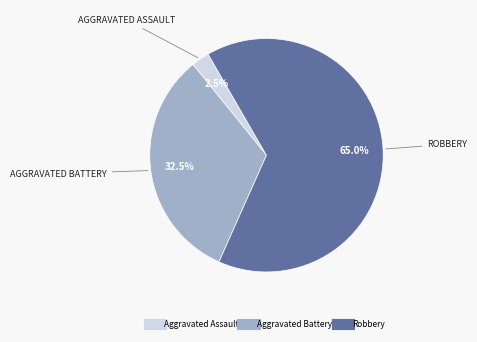

Is there a majority slice in this chart?

Yes